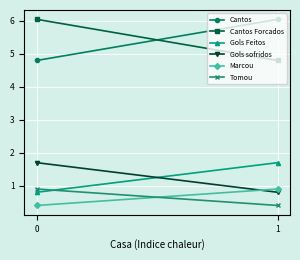

Reading right to left, extract all data points from this chart.

Cantos: 6.0	4.8
Cantos Forcados: 4.8	6.0
Gols Feitos: 1.7	0.8
Gols sofridos: 0.8	1.7
Marcou: 0.9	0.4
Tomou: 0.4	0.9